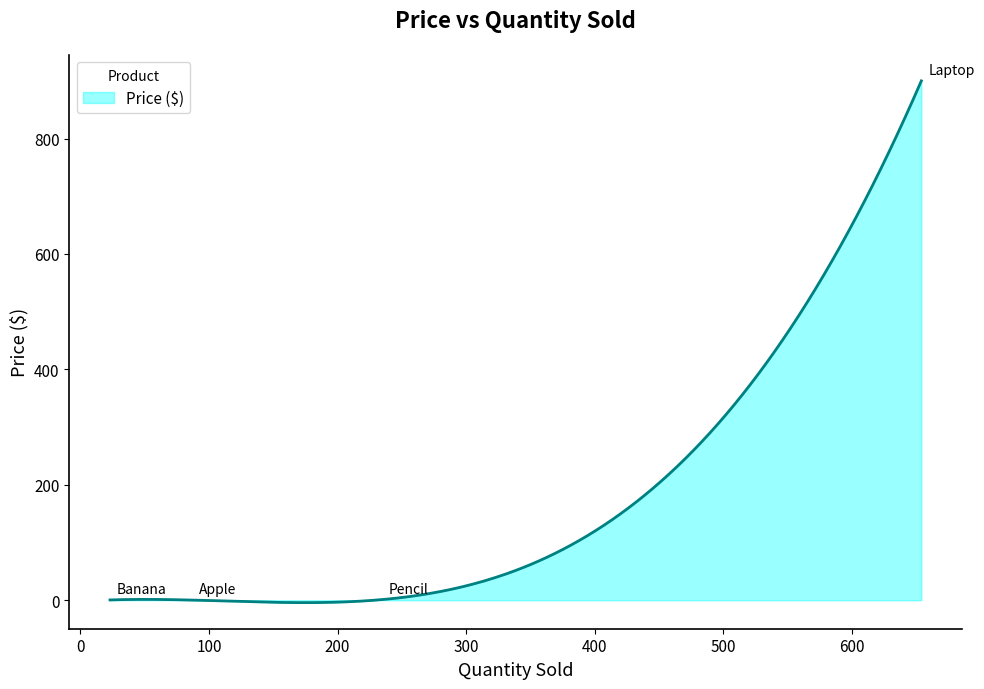

What is the greatest value displayed?

900.0